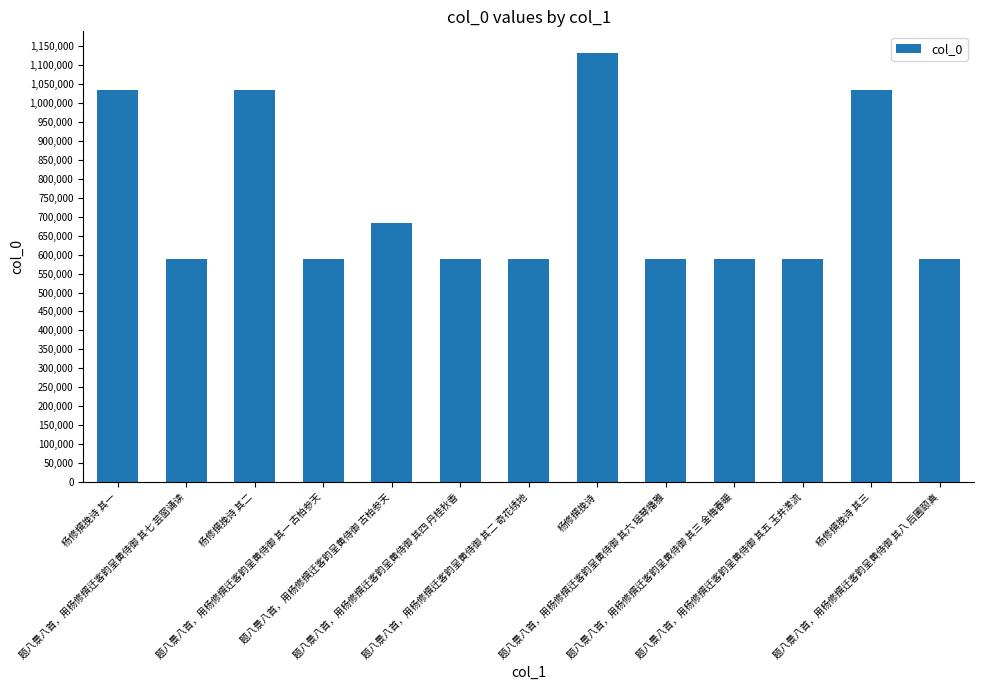

Approximately how many times larger is the value at 题八景八首，用杨修撰迁客韵呈黄侍御 其二 奇花绣地 compared to 题八景八首，用杨修撰迁客韵呈黄侍御 古柏参天?

0.9